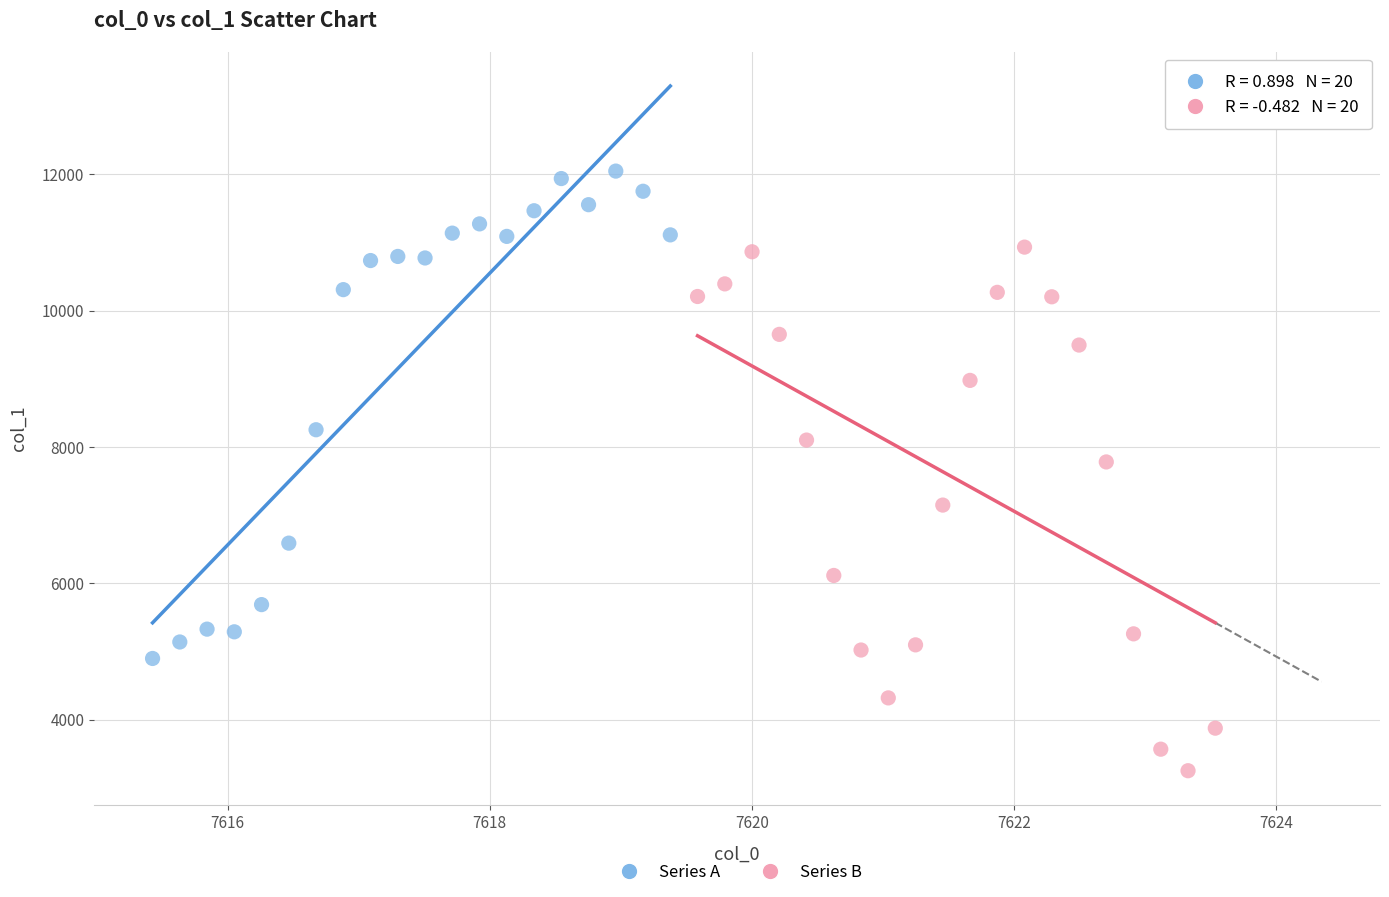

Which series has the widest spread of Y values?

Series B